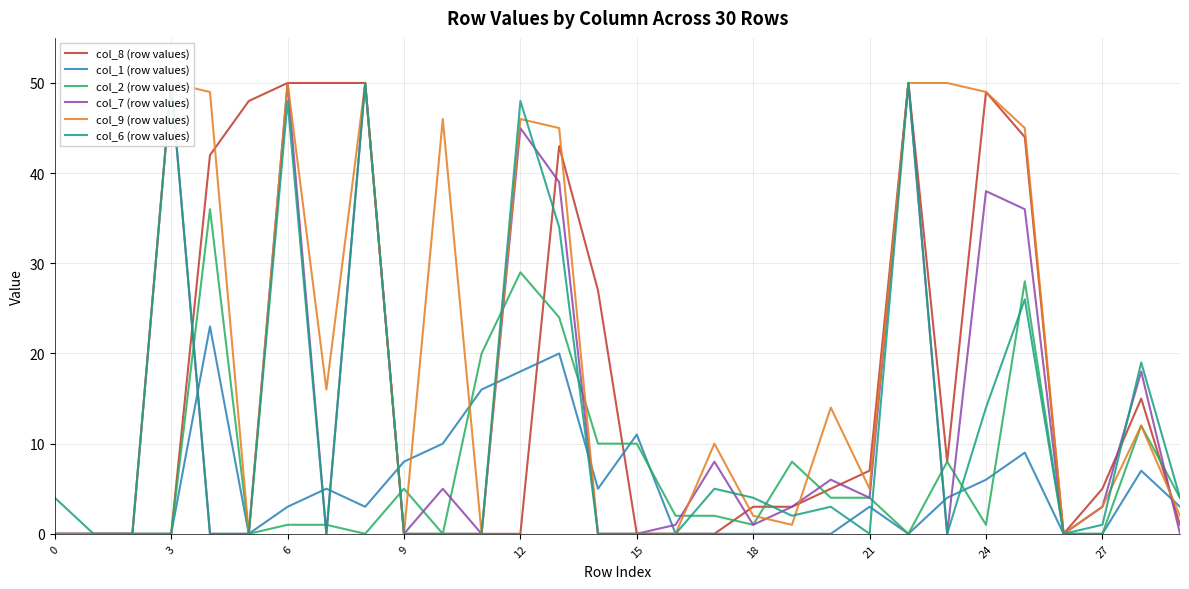

The value of col_8 (row values) at 12 is -27. True or false?

False